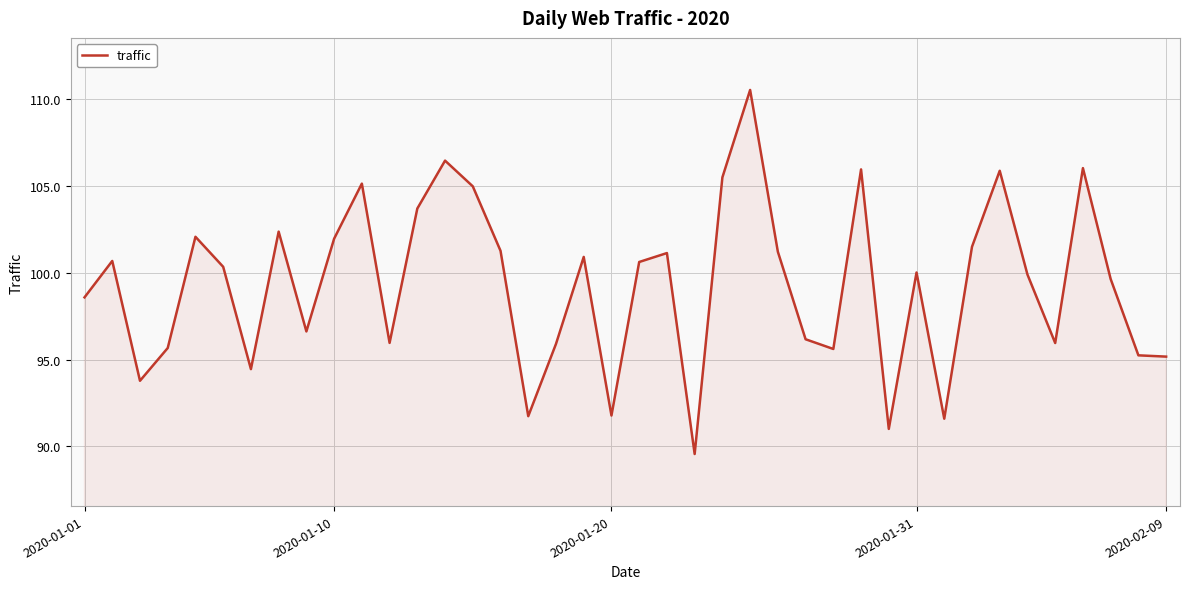

What is the maximum value shown in the chart?

110.5